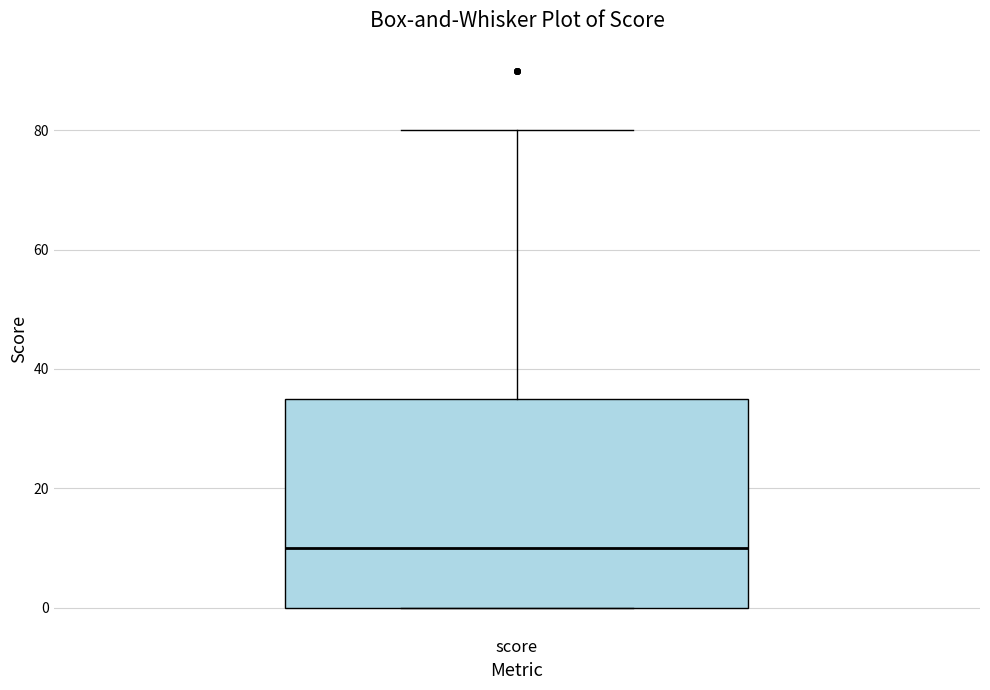

Read this box plot against the y-axis: the position of the median line, the range covered by the box, and the ends of both whiskers. The values are not printed on the chart, so give them approximately, as read against the axis.

median 10, box 0 to 36, whiskers 0 to 80